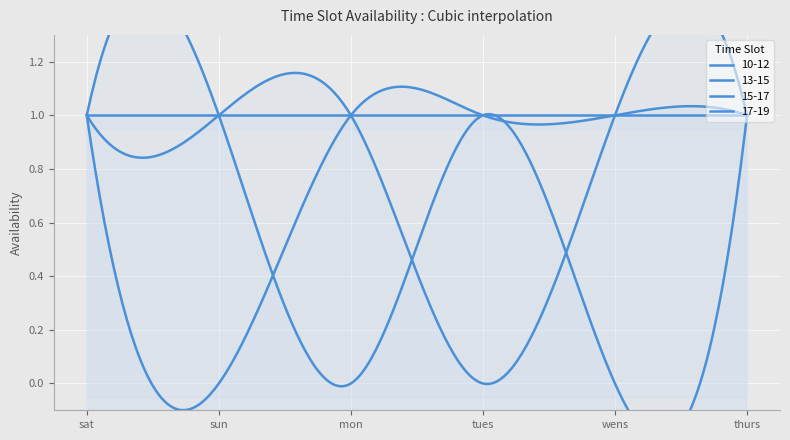

At which label is 15-17 closest to 0?

tues